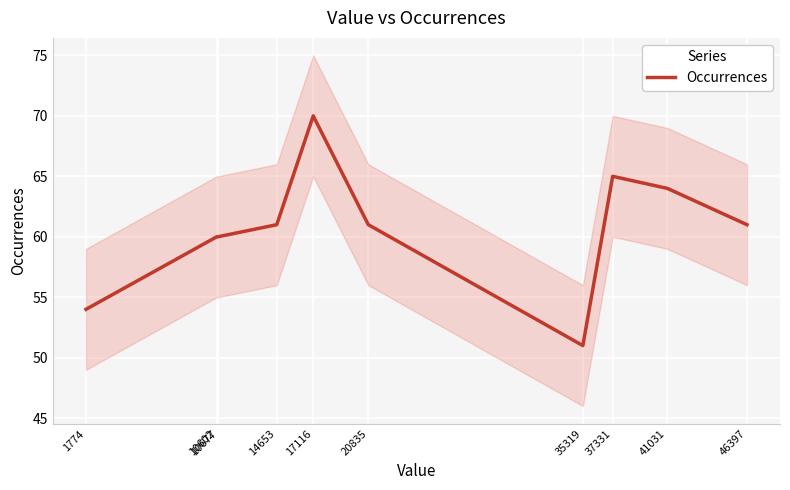

What is the greatest value displayed?

70